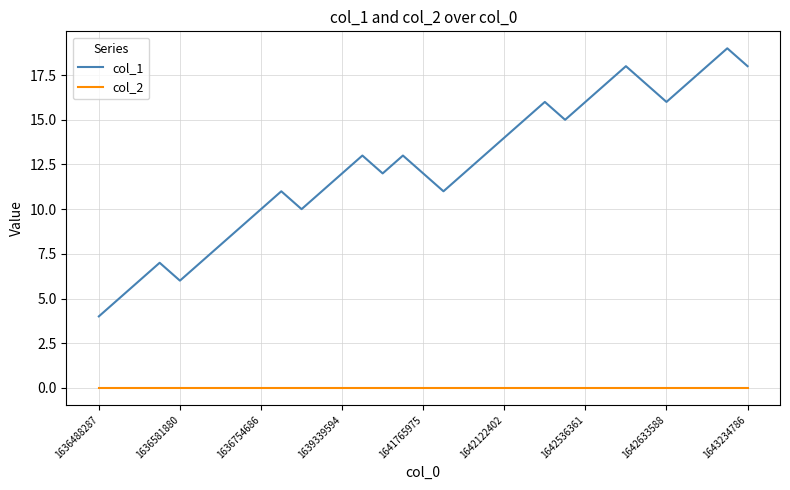

Rank the series by their maximum value, from lowest to highest.

col_2, col_1